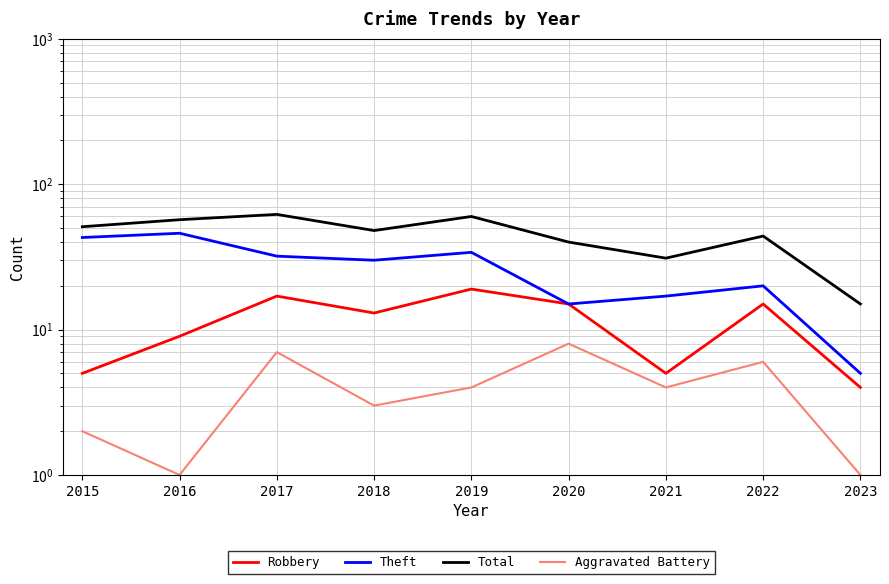

How many values in the Theft series are below 30?

4